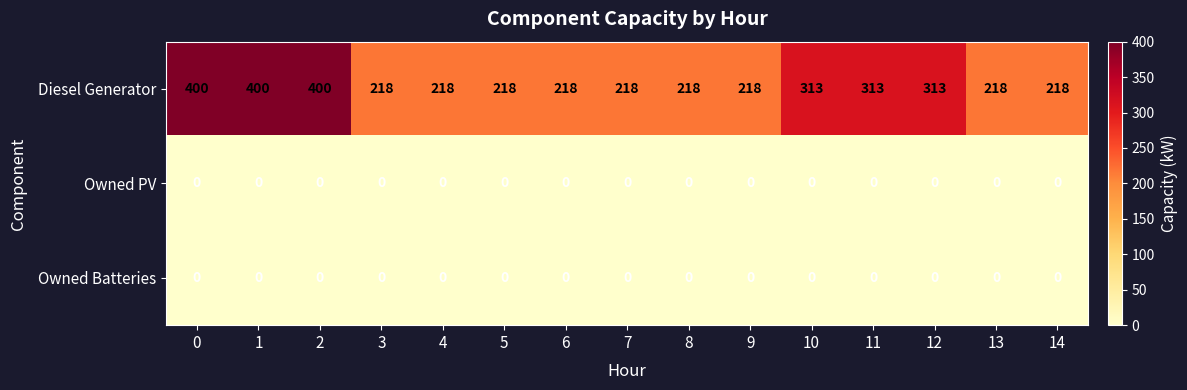

What is the difference between the highest and lowest values at 0?

400